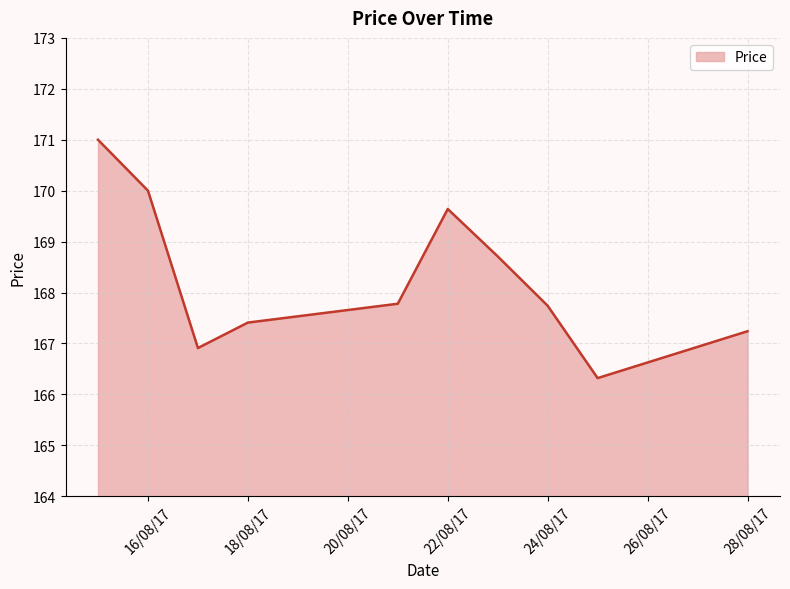

True or false: the data has more than 0 interior local peaks.

True